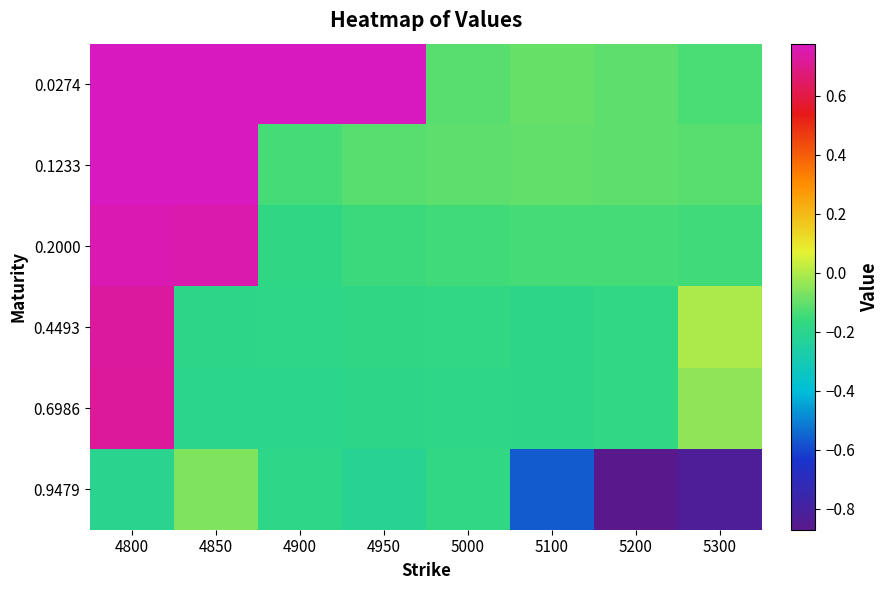

Reading left to right, transcribe all the data shown in this chart.

0.0274: 4800=0.8	4850=0.8	4900=0.8	4950=0.8	5000=-0.1	5100=-0.1	5200=-0.1	5300=-0.1
0.1233: 4800=0.8	4850=0.8	4900=-0.1	4950=-0.1	5000=-0.1	5100=-0.1	5200=-0.1	5300=-0.1
0.2000: 4800=0.8	4850=0.7	4900=-0.2	4950=-0.2	5000=-0.1	5100=-0.1	5200=-0.1	5300=-0.1
0.4493: 4800=0.7	4850=-0.2	4900=-0.2	4950=-0.2	5000=-0.2	5100=-0.2	5200=-0.2	5300=-0.0
0.6986: 4800=0.7	4850=-0.2	4900=-0.2	4950=-0.2	5000=-0.2	5100=-0.2	5200=-0.2	5300=-0.0
0.9479: 4800=-0.2	4850=-0.1	4900=-0.2	4950=-0.2	5000=-0.2	5100=-0.6	5200=-0.9	5300=-0.8